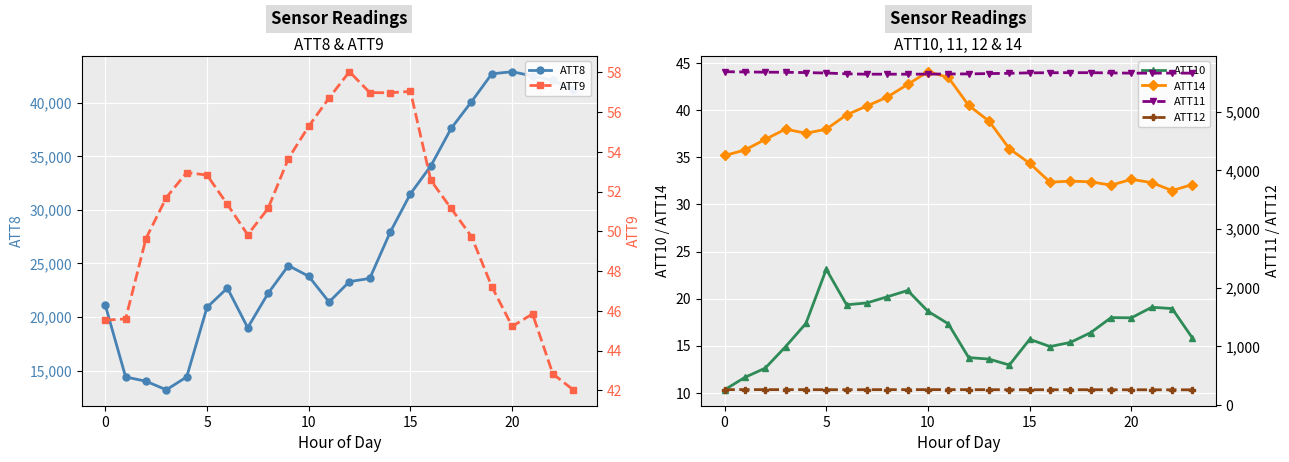

Is it true that ATT14 equals 52.0 at 15?

False